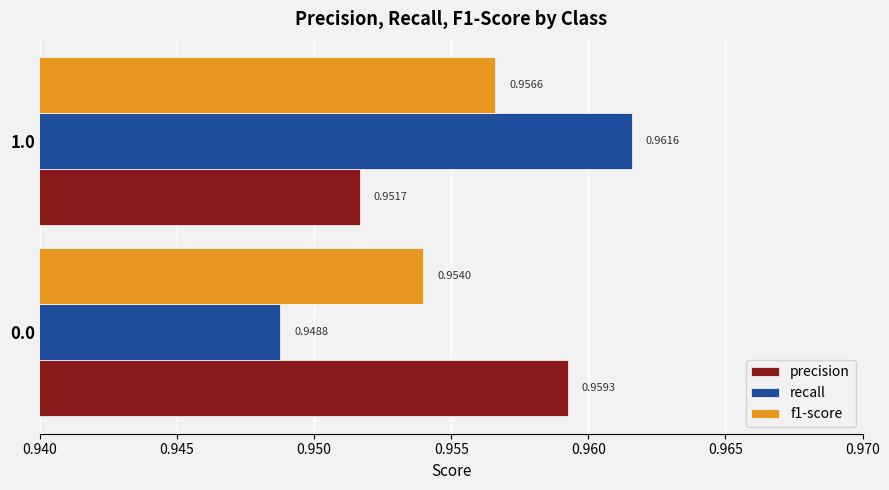

What is the sum of all f1-score values?

1.9